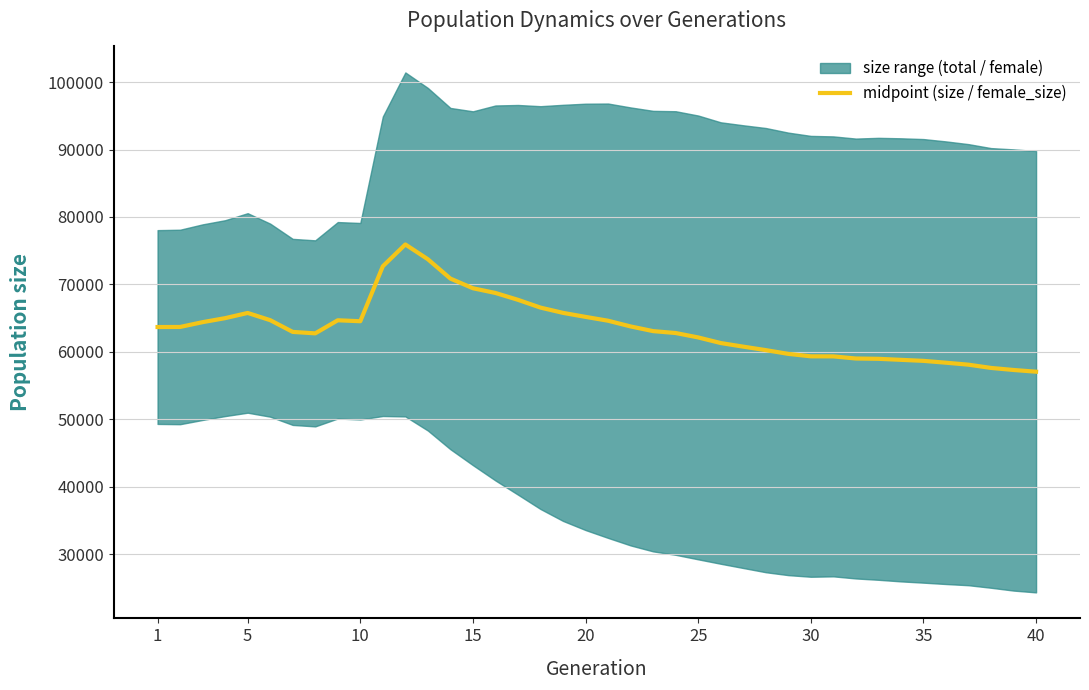

How many lines are shown in the chart?

1